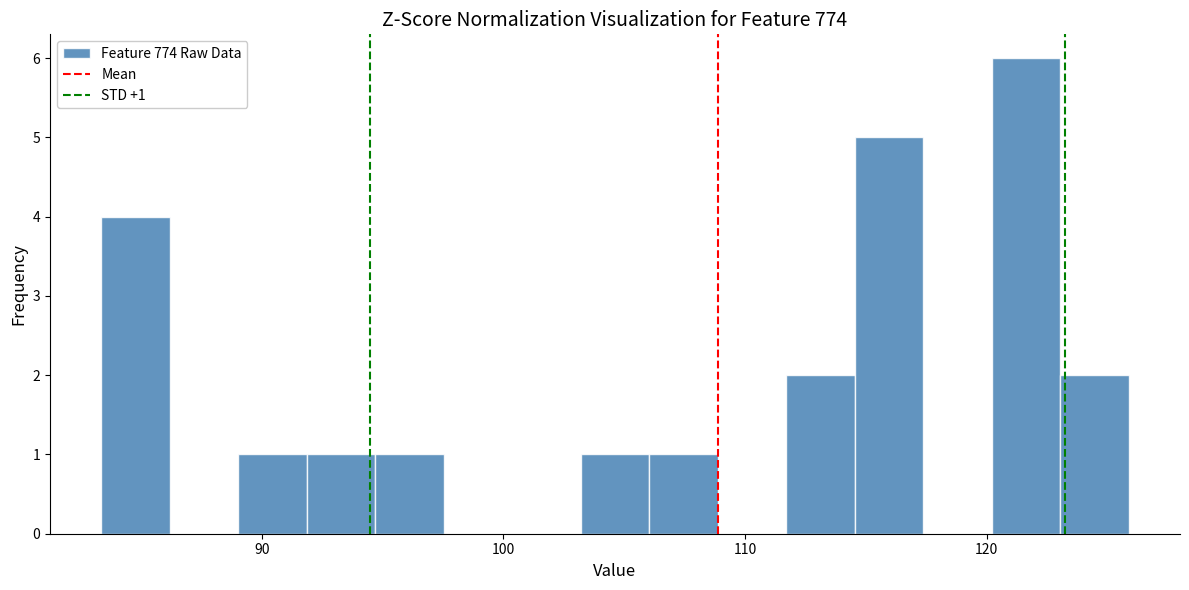

Around what value on the x-axis is the tallest bar? Give the approximate position of its centre, as read against the axis.

122